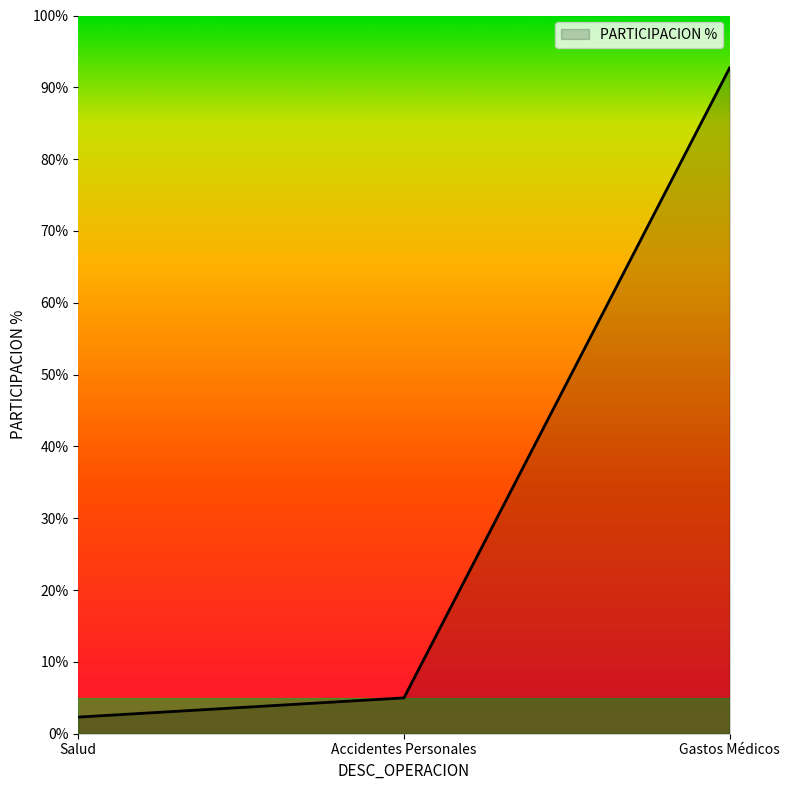

What position from the left is Accidentes Personales?

2